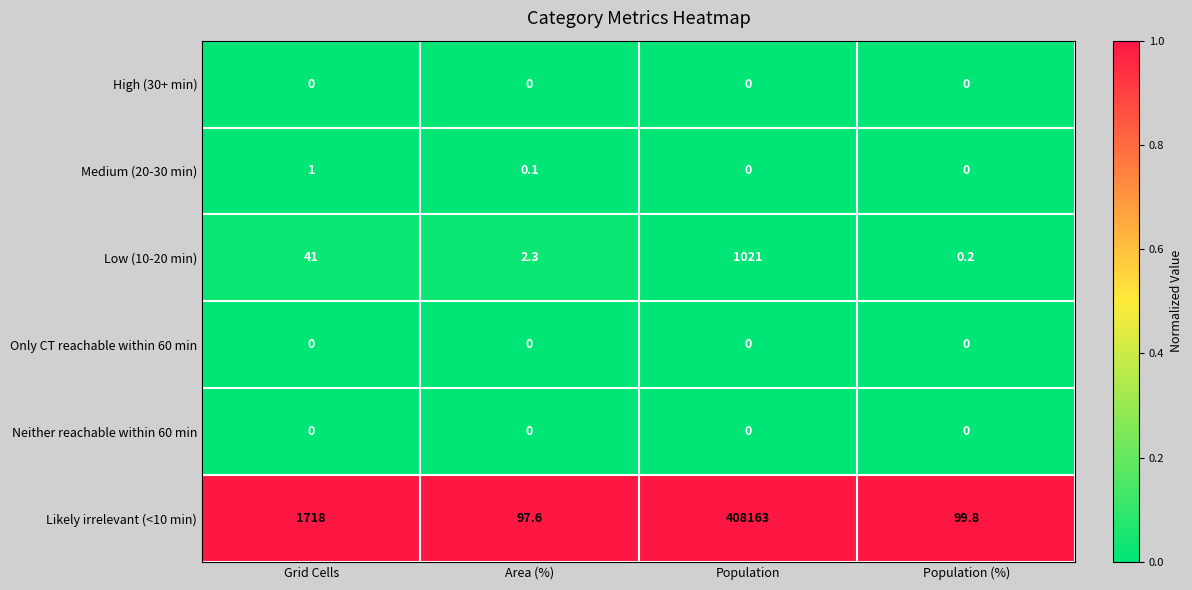

What is the difference between the highest and lowest values at Area (%)?

97.6